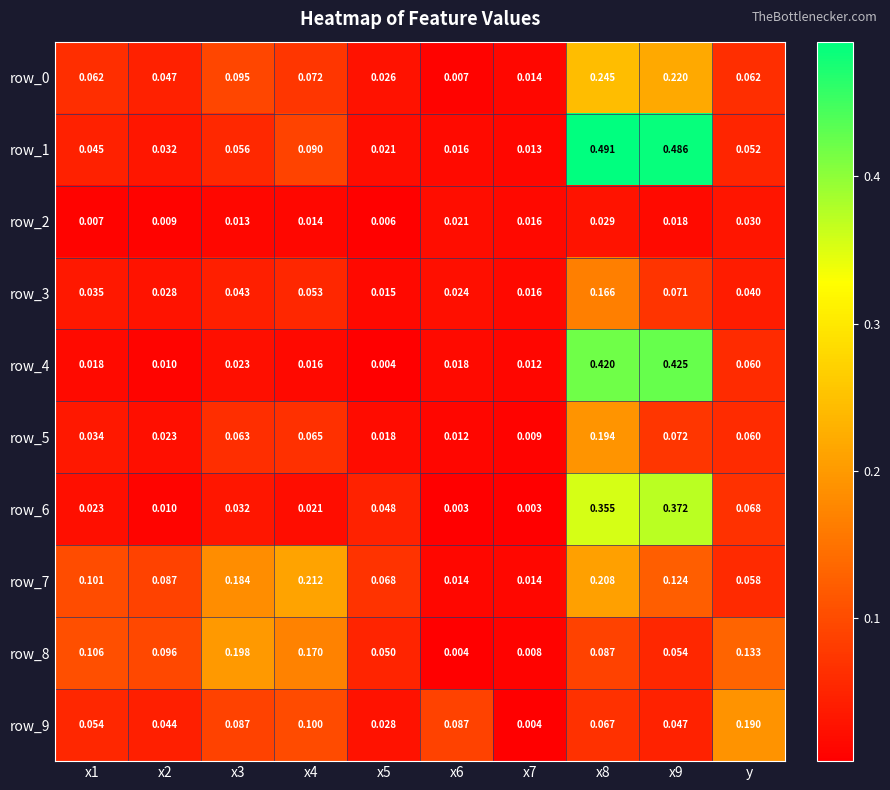

Where is row_4 nearest to the value 0?

x5